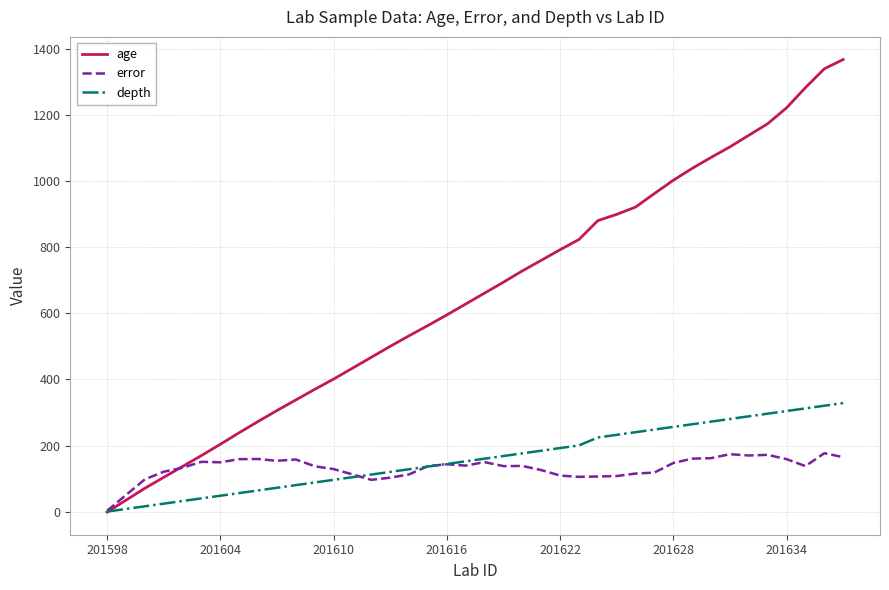

Which series has the largest total across all categories?

age